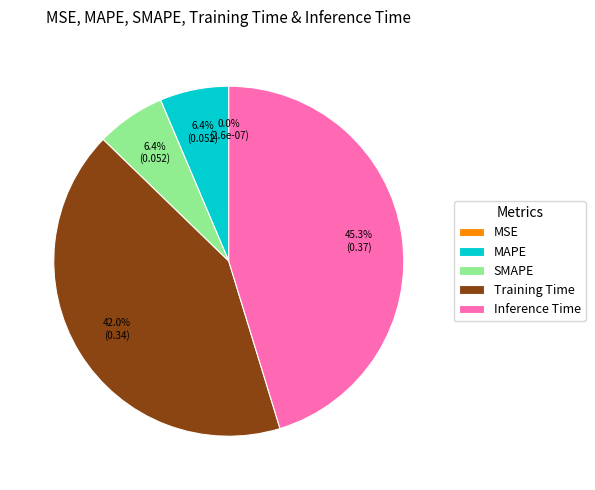

What percentage do Inference Time and SMAPE together represent?

51.6%